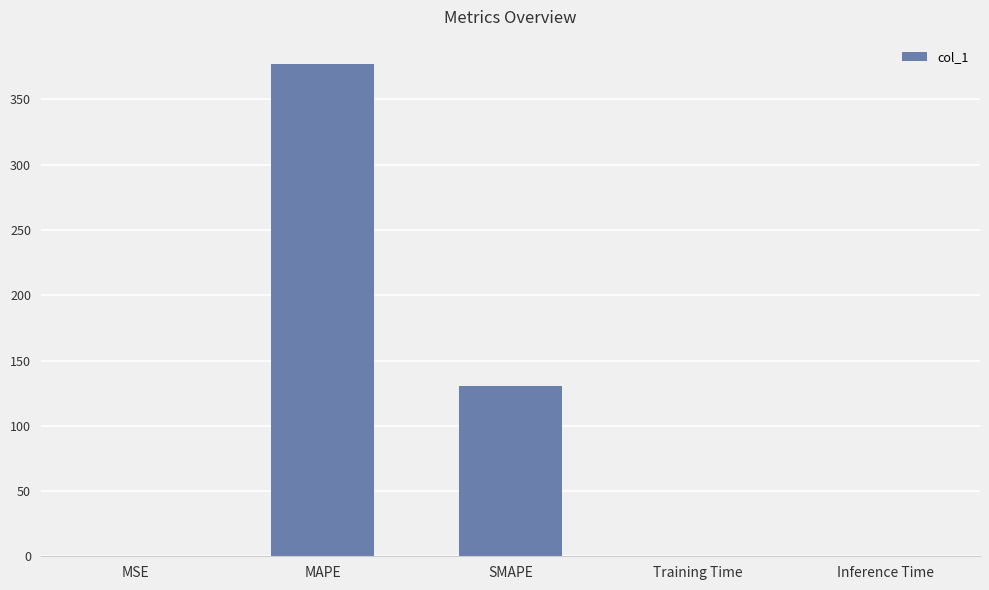

Which has a higher value, SMAPE or MSE?

SMAPE